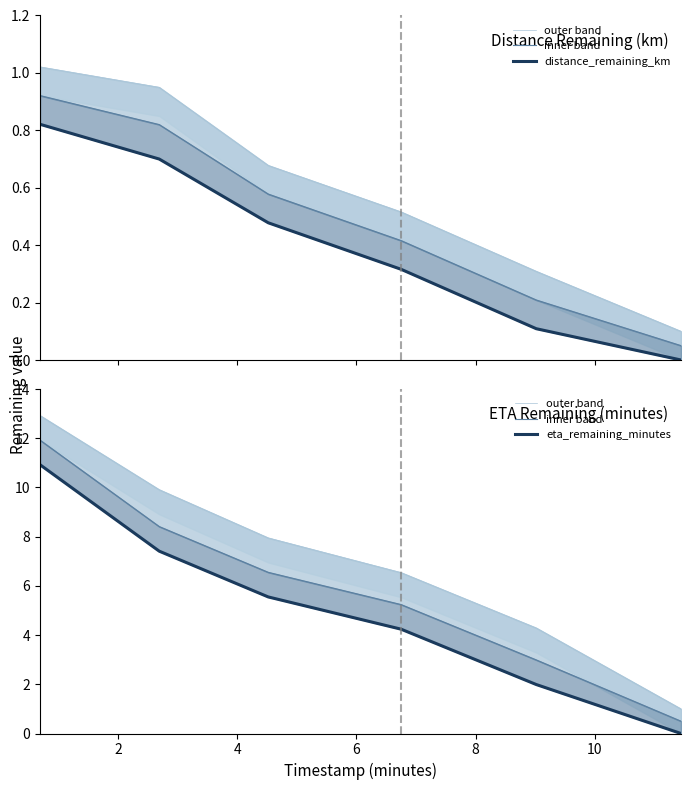

True or false: eta_remaining_minutes has a value of 1.2 at 8.

False